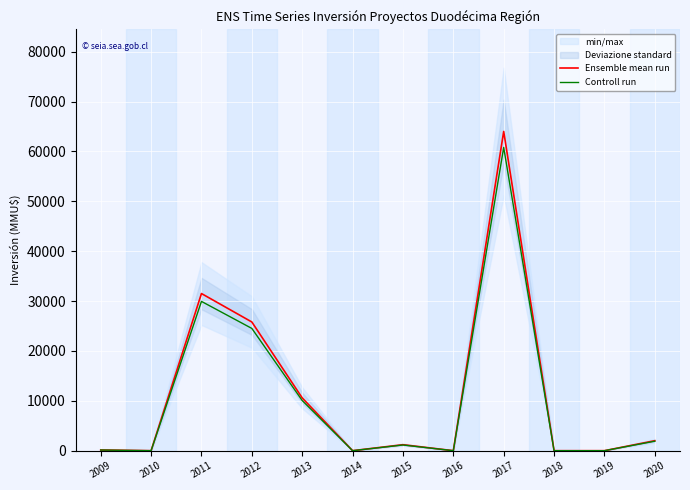

True or false: Controll run and Ensemble mean run cross at least once.

False